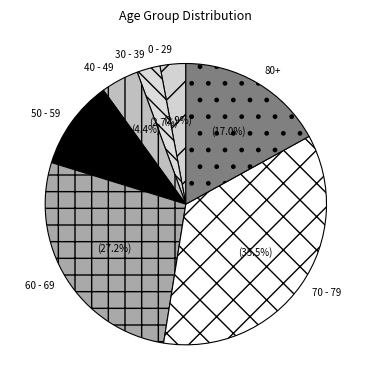

Is there a majority slice in this chart?

No